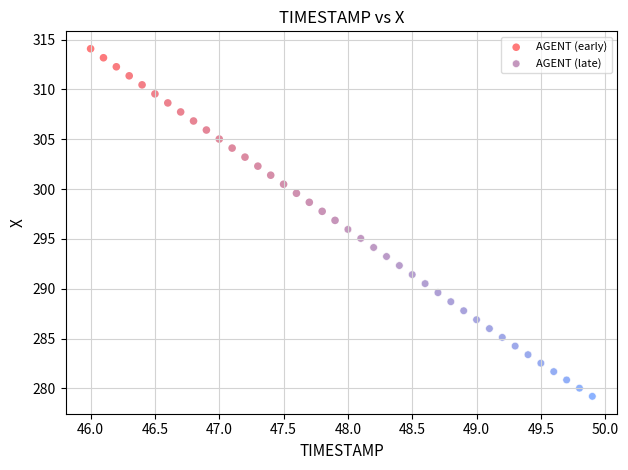

Which series reaches the minimum Y coordinate?

AGENT (late)